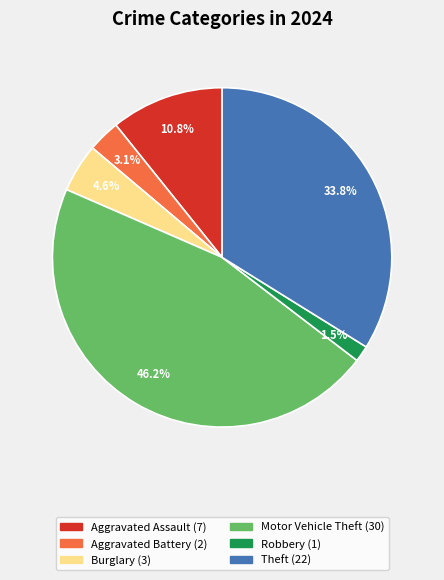

Is there any slice that represents more than half of the pie?

No